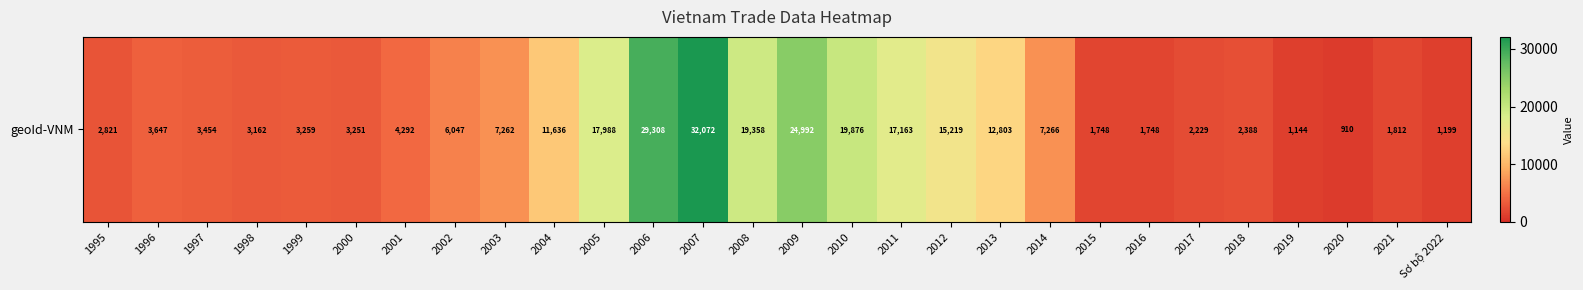

Rank the categories by value from highest to lowest.

2007, 2006, 2009, 2010, 2008, 2005, 2011, 2012, 2013, 2004, 2014, 2003, 2002, 2001, 1996, 1997, 1999, 2000, 1998, 1995, 2018, 2017, 2021, 2015, 2016, Sơ bộ 2022, 2019, 2020